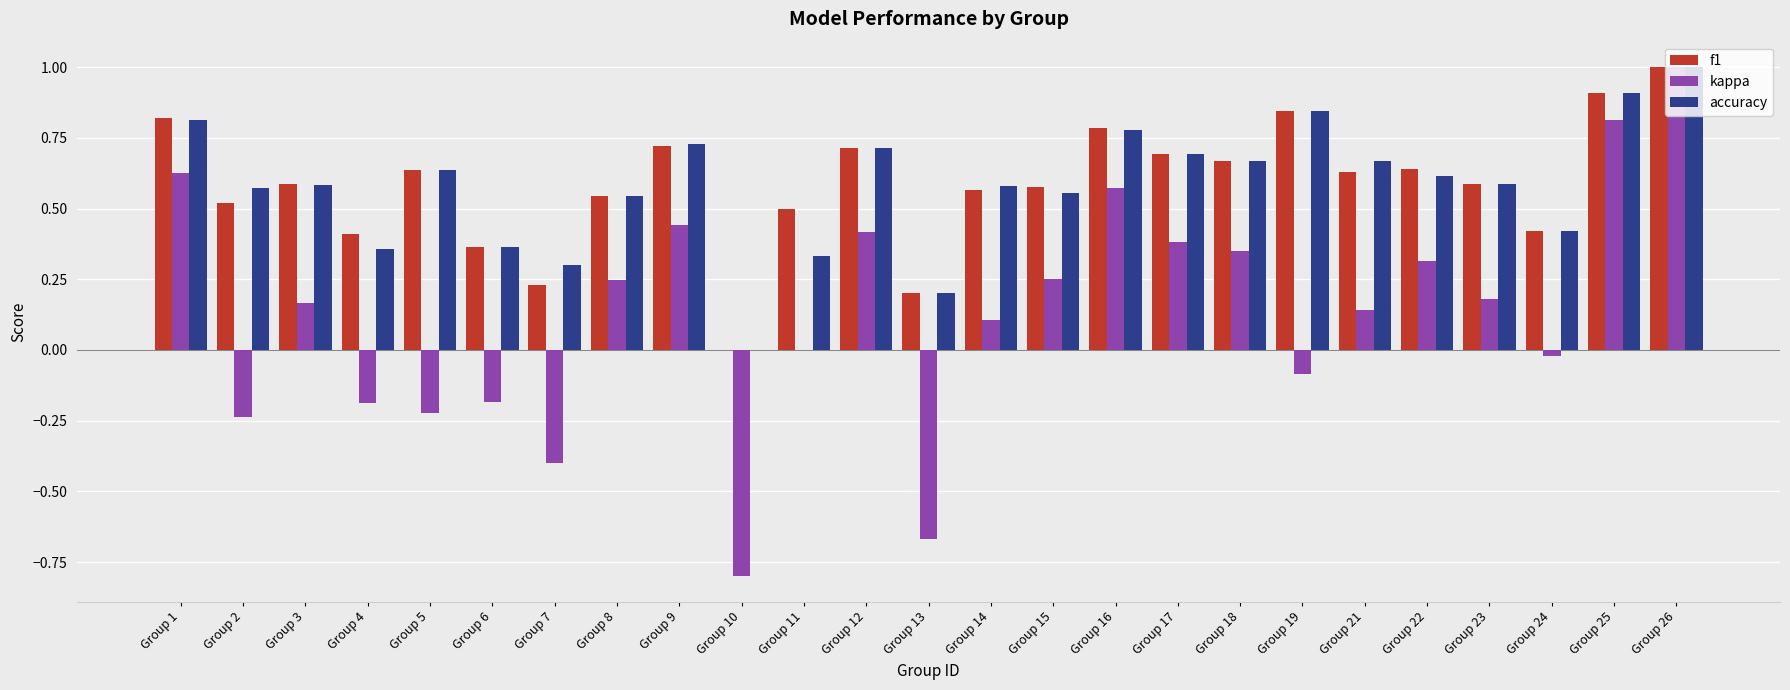

What is the sum of the accuracy values at Group 3 and Group 22?

1.2